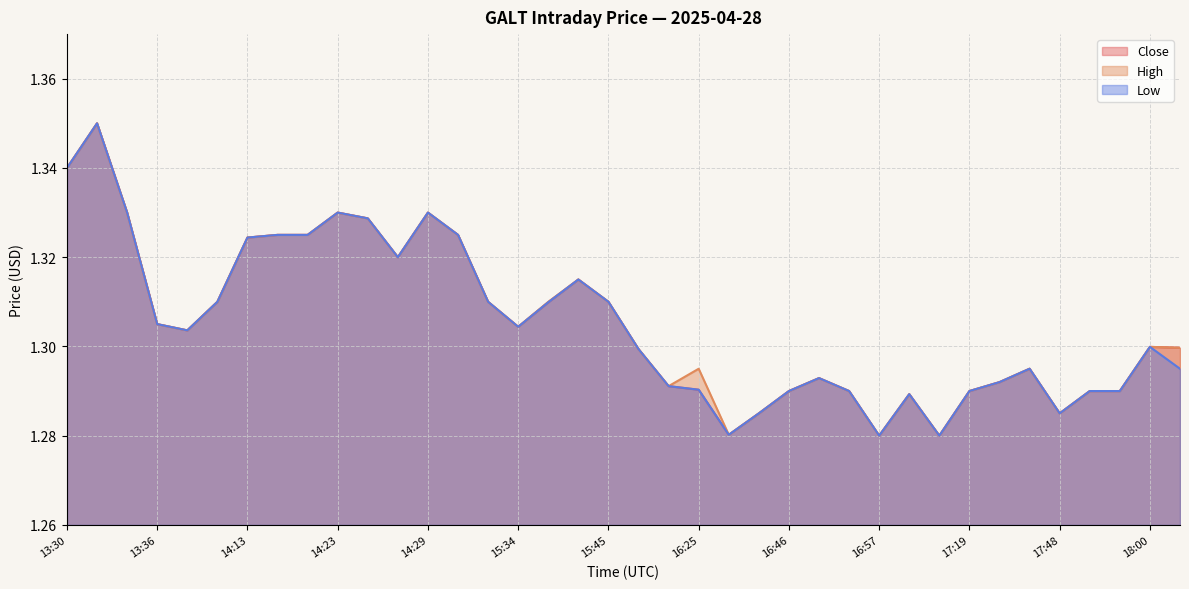

True or false: Low and High cross at least once.

False